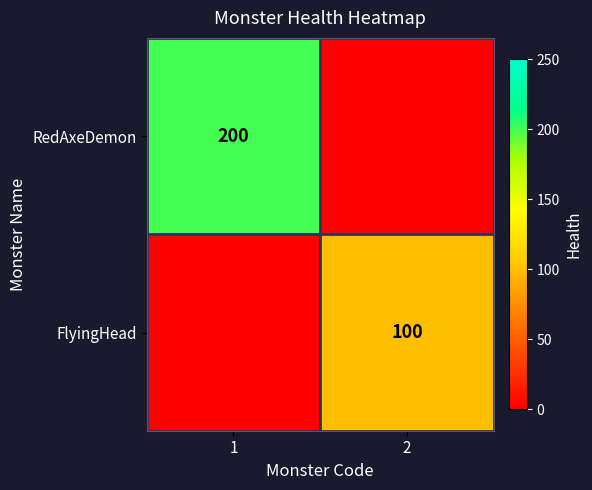

What is the total value across all series at 2?

100